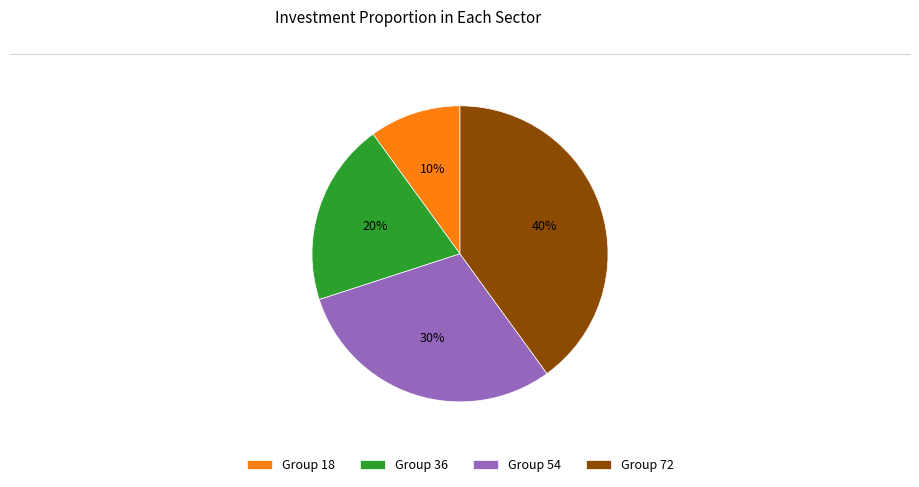

Is the sum of Group 72 and Group 36 greater than half?

Yes